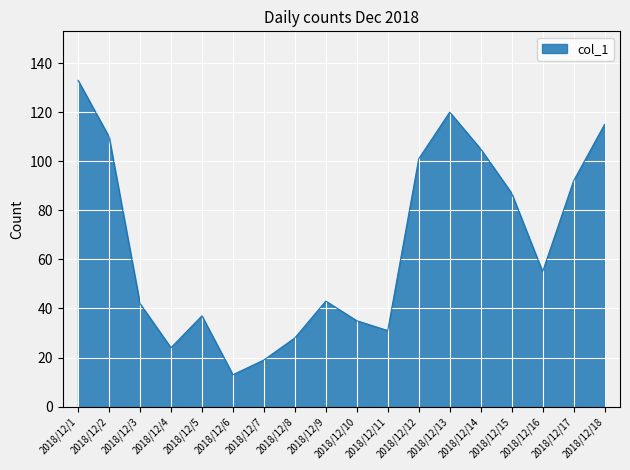

Where is the first local maximum?

2018/12/5